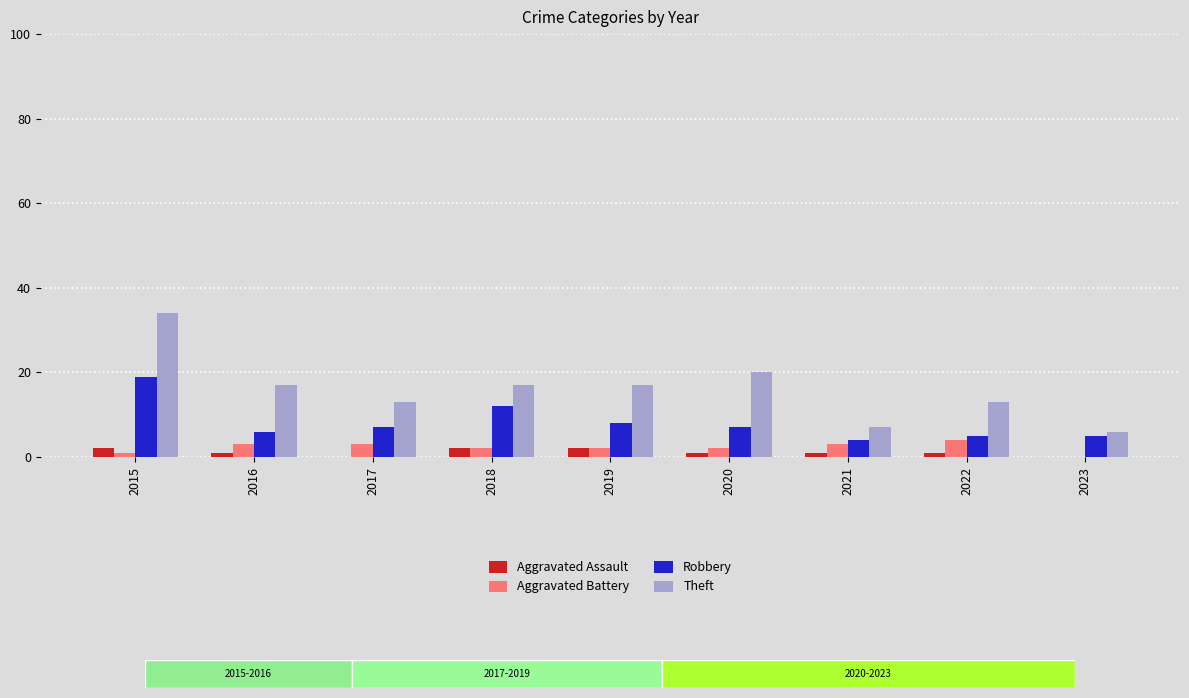

List the series in order of their peak value, lowest first.

Aggravated Assault, Aggravated Battery, Robbery, Theft